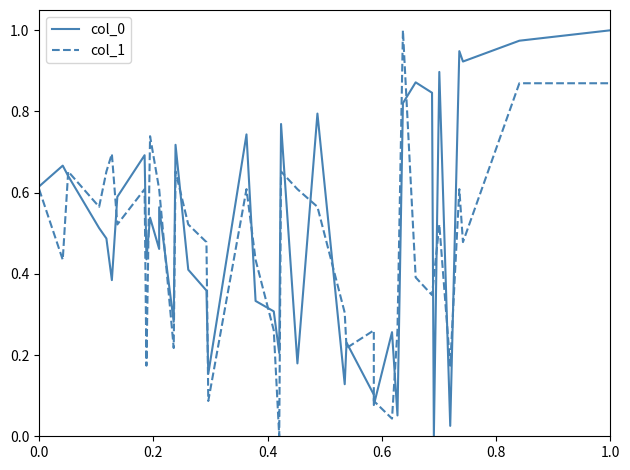

Which series ends up on top after the final intersection of col_0 and col_1?

col_0